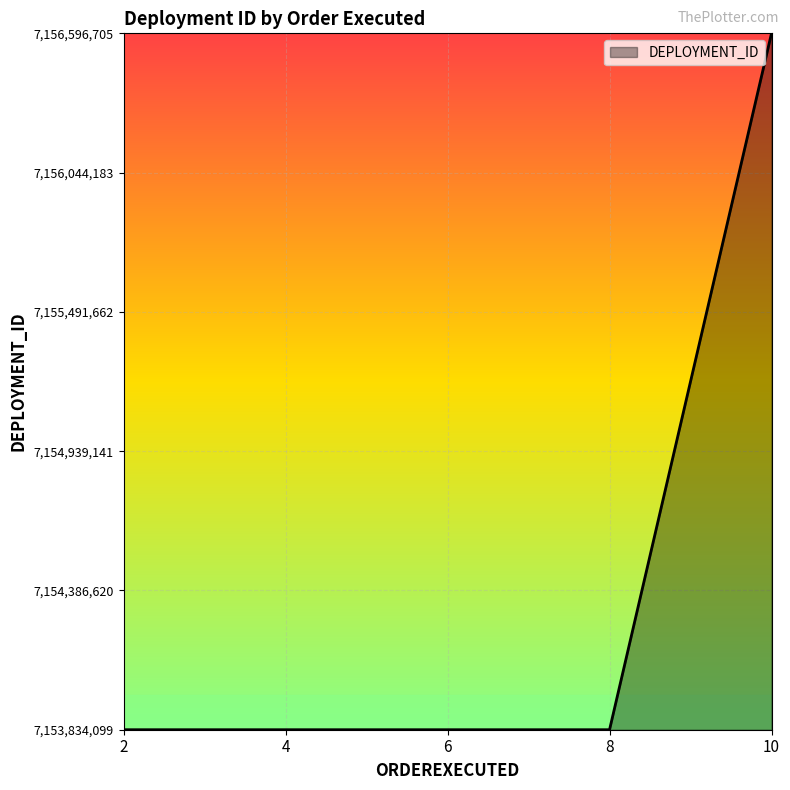

Rank the categories by value from highest to lowest.

10, 2, 4, 6, 8